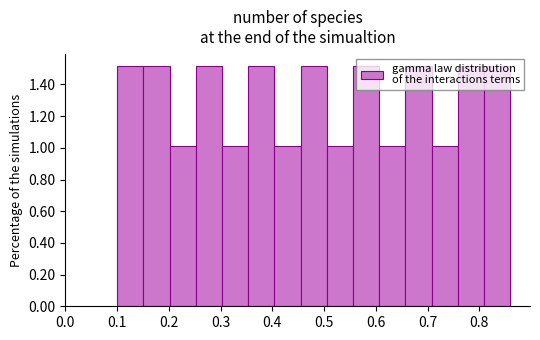

What is the height of the bar covering 0.81 to 0.86 on the x-axis? Neither the bar edges nor the heights are printed on the chart, so give them approximately, as read against the axes.

1.52